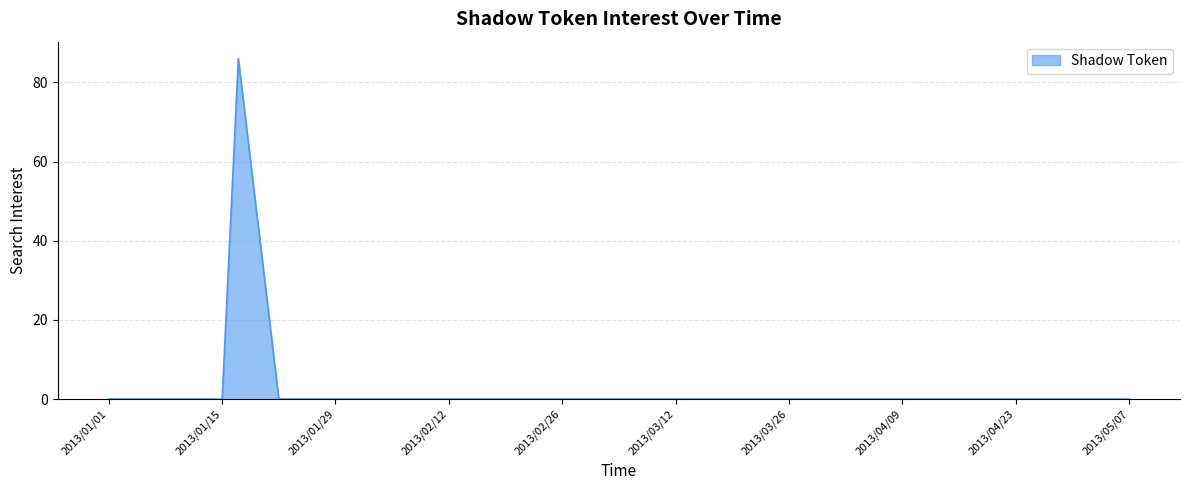

What is the greatest value displayed?

86